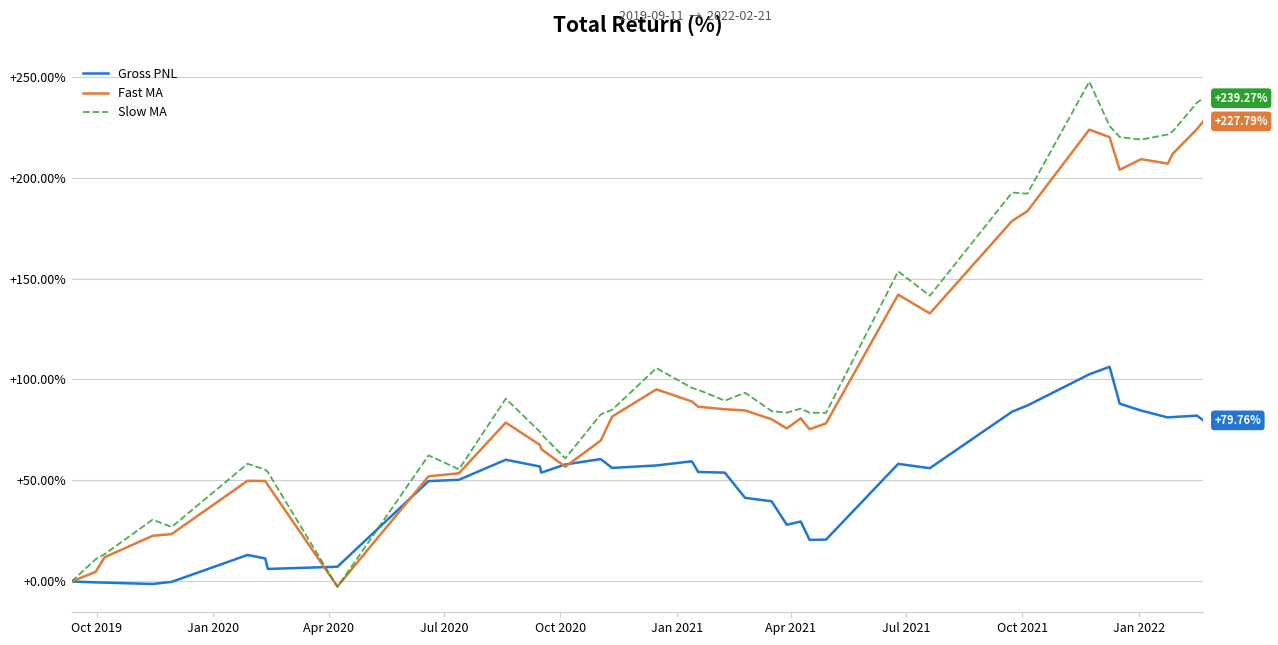

Rank the series by their maximum value, from lowest to highest.

Gross PNL, Fast MA, Slow MA